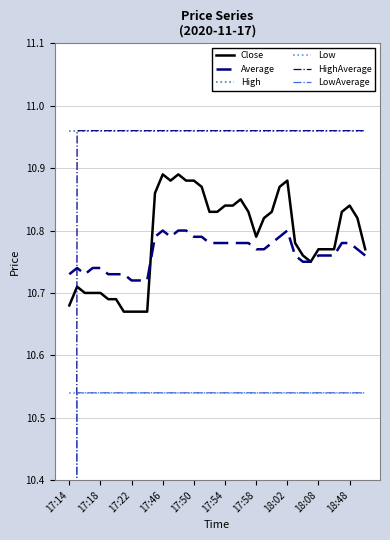

Is it true that Close equals 14.4 at 17:54?

False